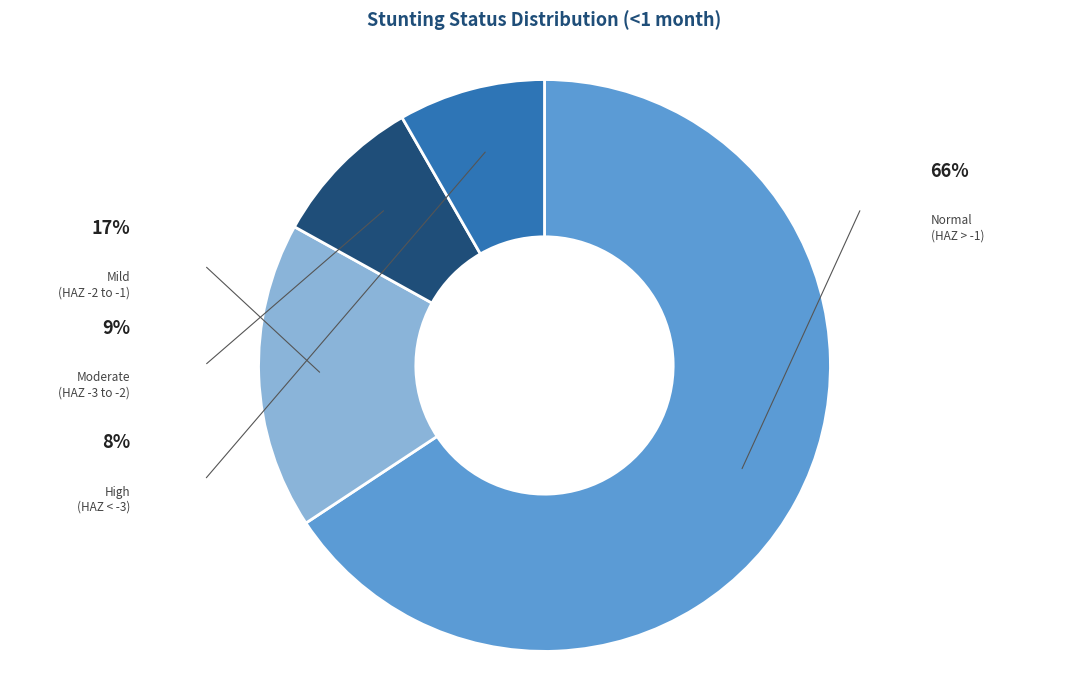

Is there any slice that represents more than half of the pie?

Yes